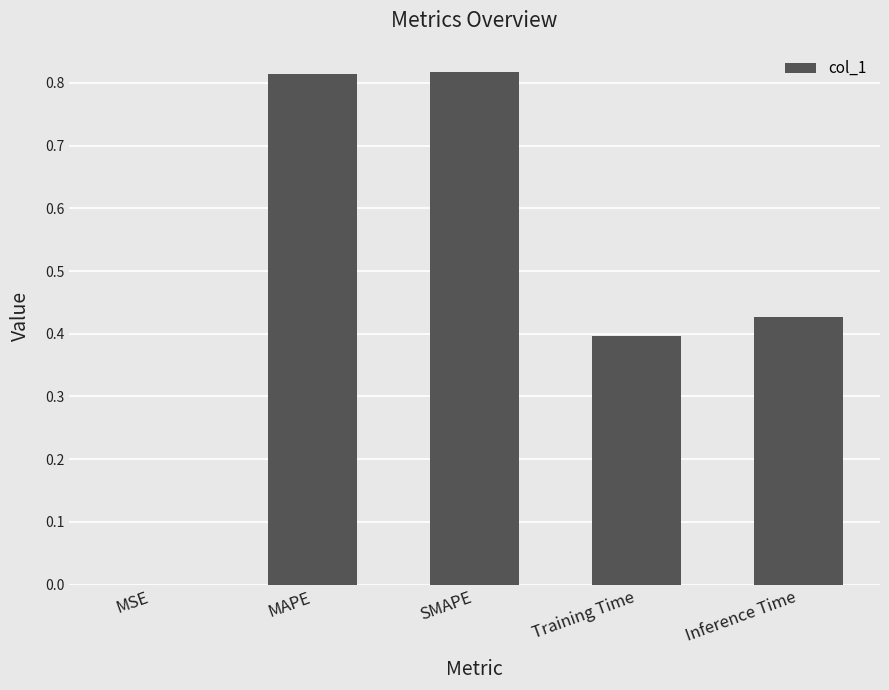

The value at Training Time is 0.2. True or false?

False